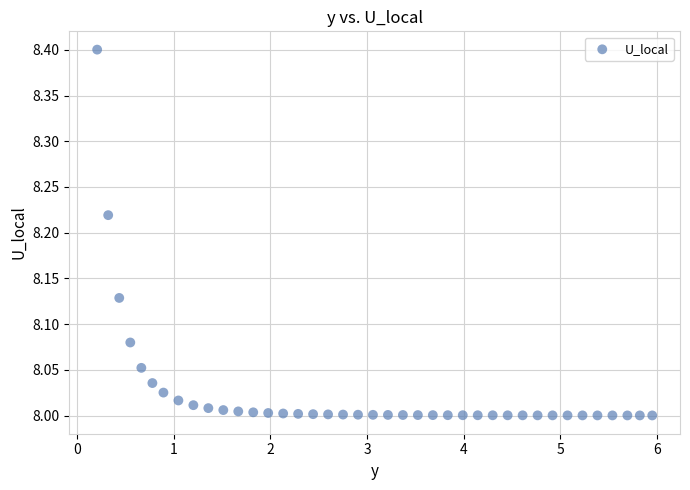

What is the range of Y values (max minus min)?

0.4